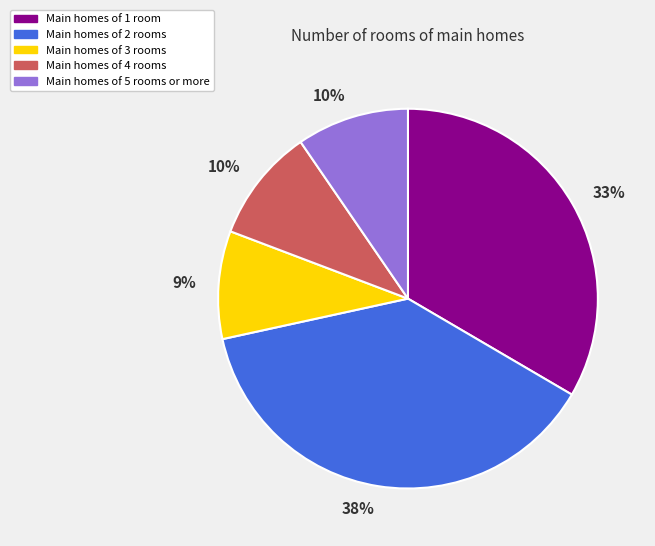

Is there a majority slice in this chart?

No